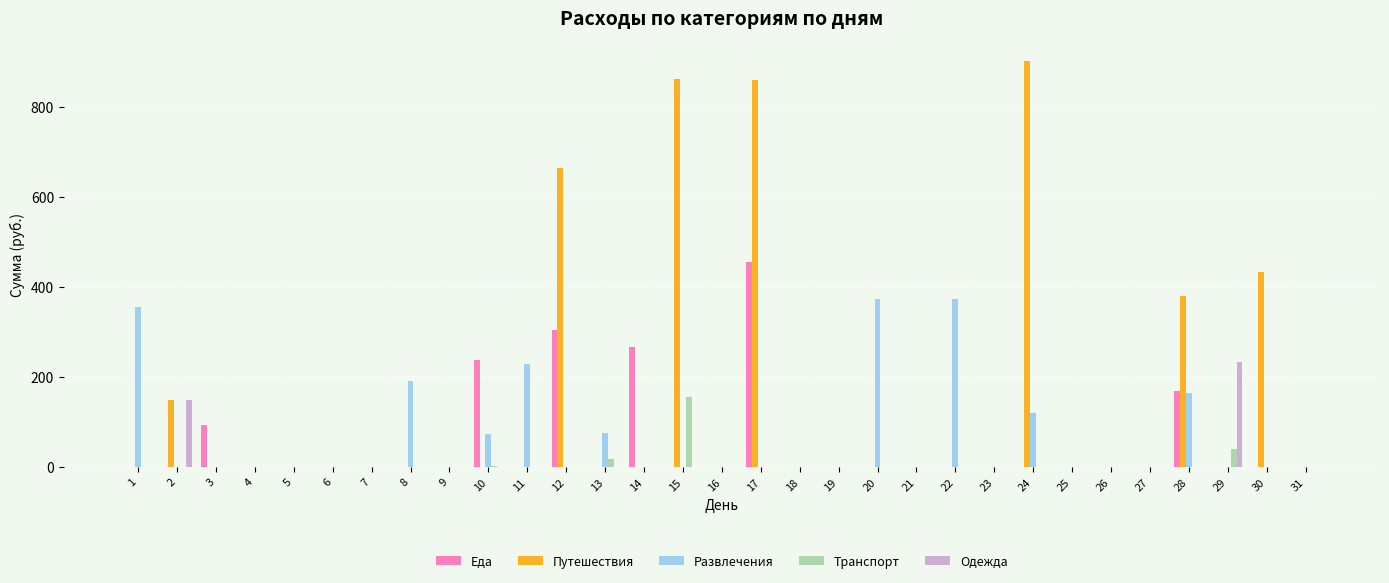

What is the highest value of the Транспорт series?

155